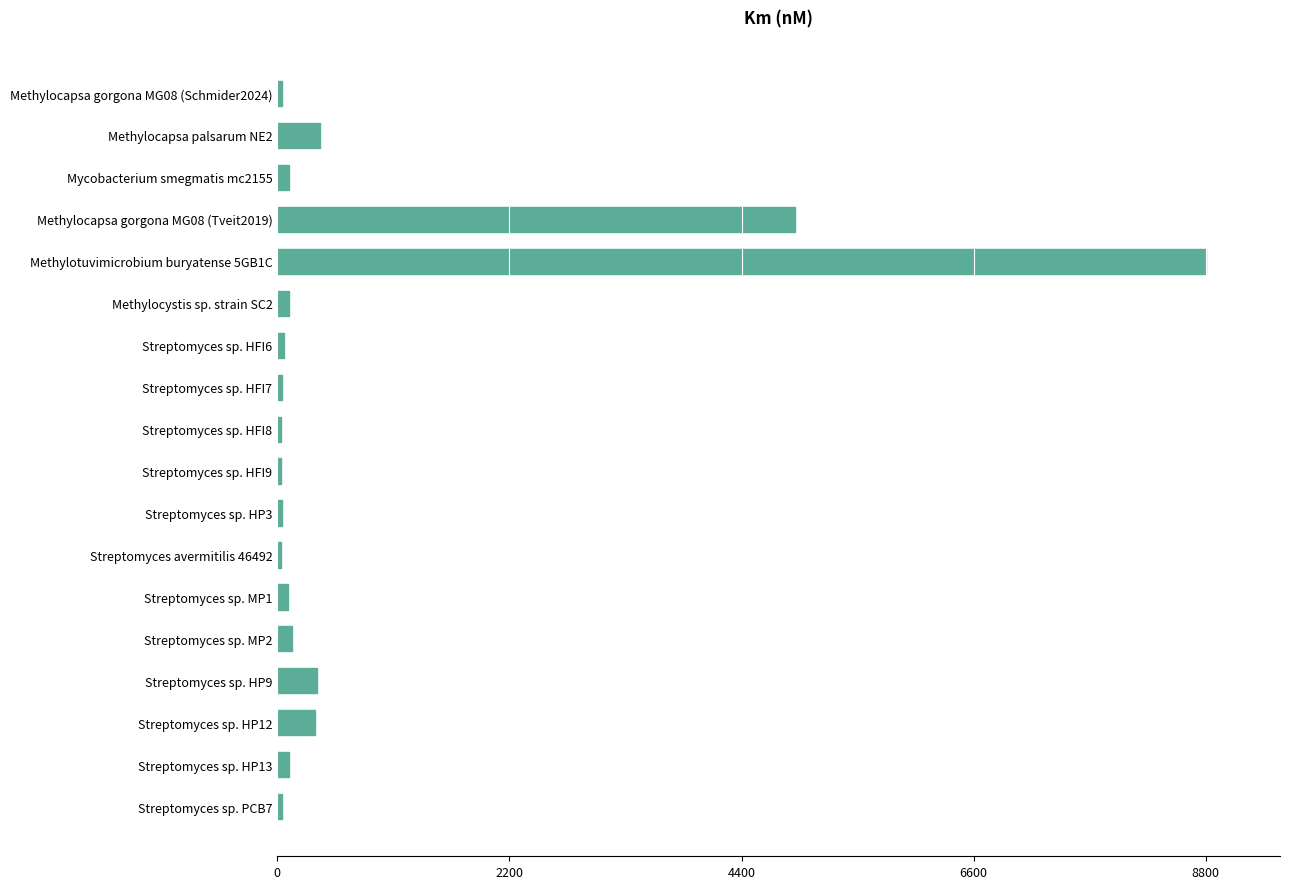

True or false: the data shows 48.5 at Methylocapsa gorgona MG08 (Schmider2024).

True